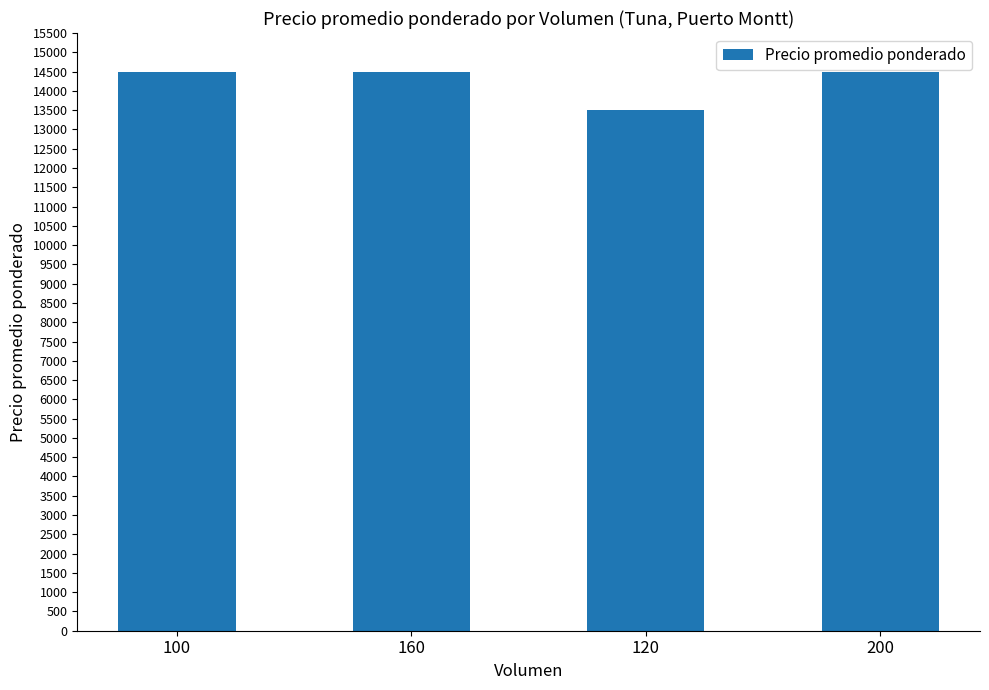

What value does the data have at 200?

14500